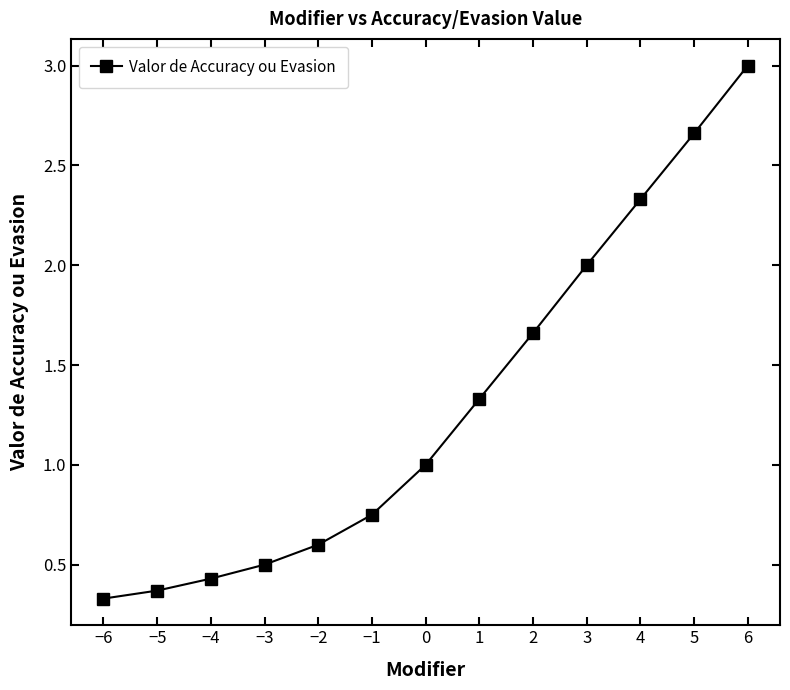

Rank the categories by value from highest to lowest.

6, 5, 4, 3, 2, 1, 0, −1, −2, −3, −4, −5, −6